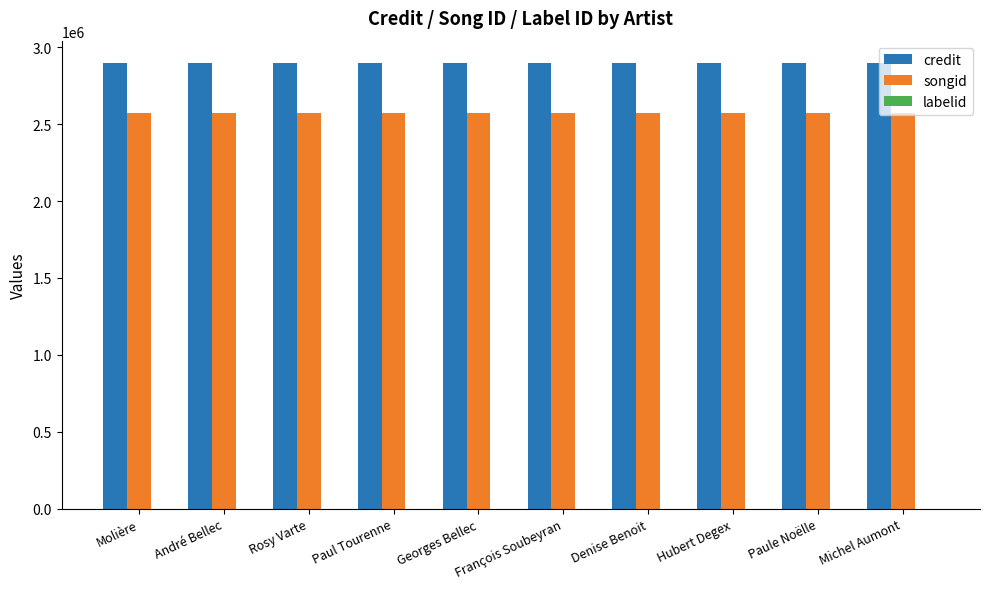

Is the value of songid at Molière greater than the value of credit at Paul Tourenne?

No